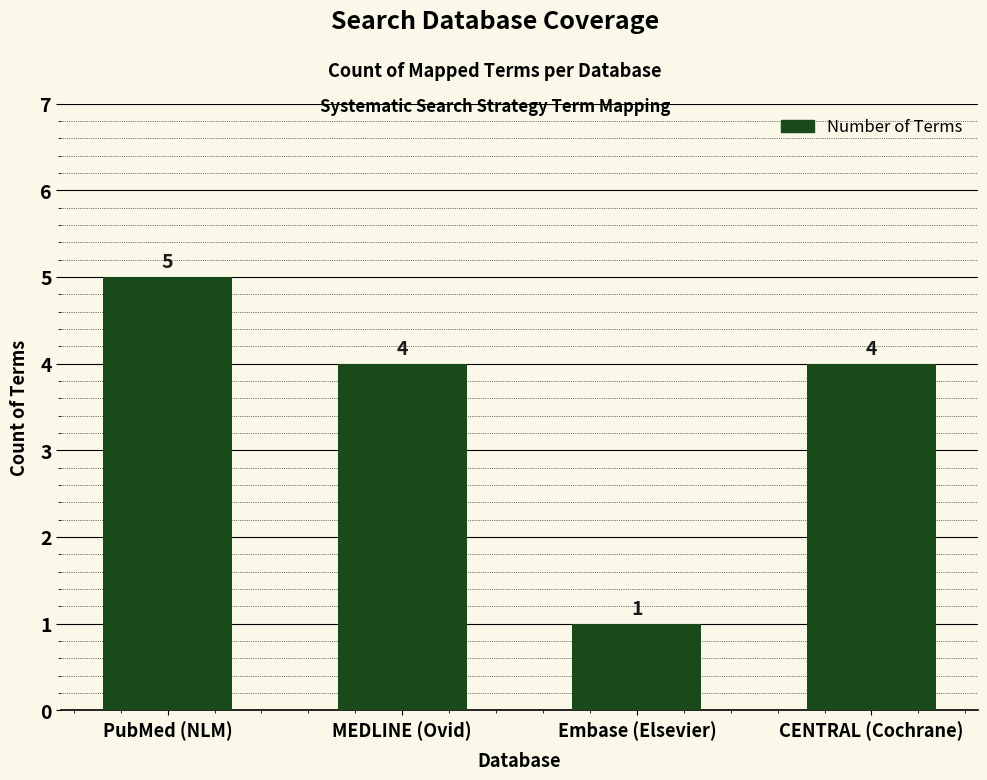

What is the sum of the values at CENTRAL (Cochrane) and MEDLINE (Ovid)?

8